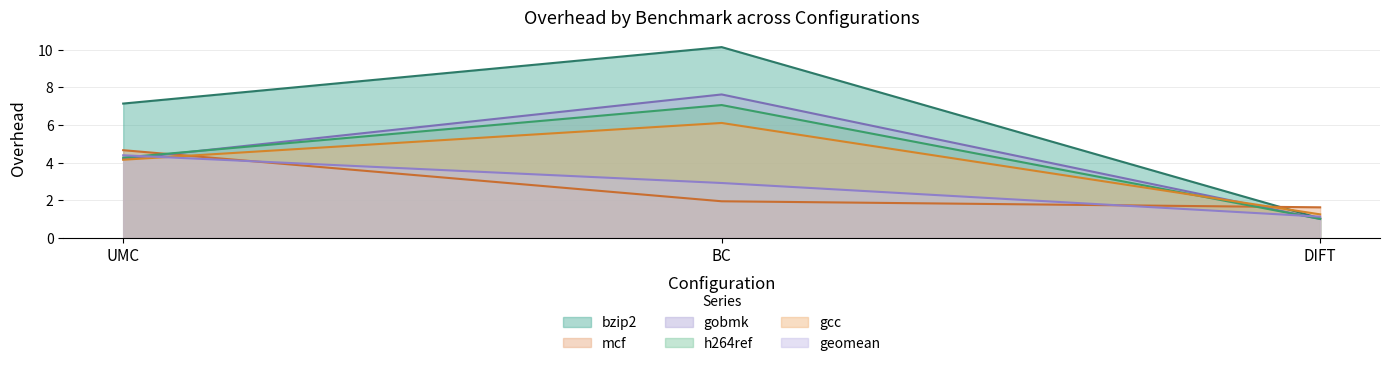

Reading right to left, extract all data points from this chart.

bzip2: 1.0	10.1	7.1
mcf: 1.6	2.0	4.7
gobmk: 1.0	7.6	4.2
h264ref: 1.0	7.1	4.3
gcc: 1.3	6.1	4.2
geomean: 1.1	2.9	4.4